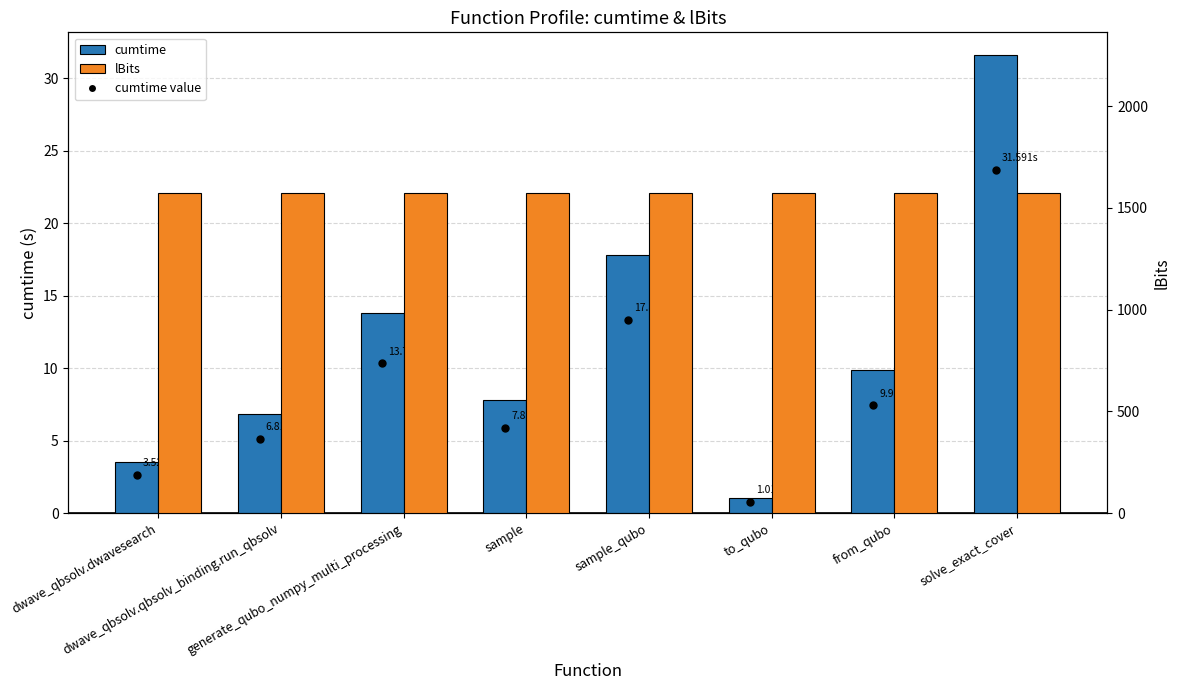

Reading left to right, list all the values displayed in this chart.

cumtime: dwave_qbsolv.dwavesearch=3.5	dwave_qbsolv.qbsolv_binding.run_qbsolv=6.8	generate_qubo_numpy_multi_processing=13.8	sample=7.8	sample_qubo=17.8	to_qubo=1.0	from_qubo=9.9	solve_exact_cover=31.6
lBits: dwave_qbsolv.dwavesearch=1575.0	dwave_qbsolv.qbsolv_binding.run_qbsolv=1575.0	generate_qubo_numpy_multi_processing=1575.0	sample=1575.0	sample_qubo=1575.0	to_qubo=1575.0	from_qubo=1575.0	solve_exact_cover=1575.0